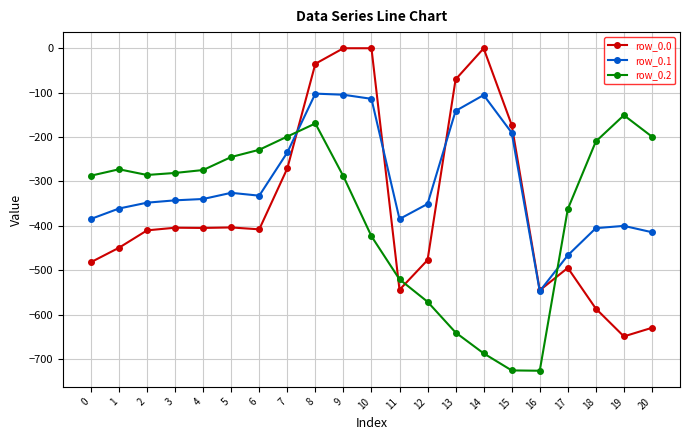

What are all the series names shown in the legend?

row_0.0, row_0.1, row_0.2